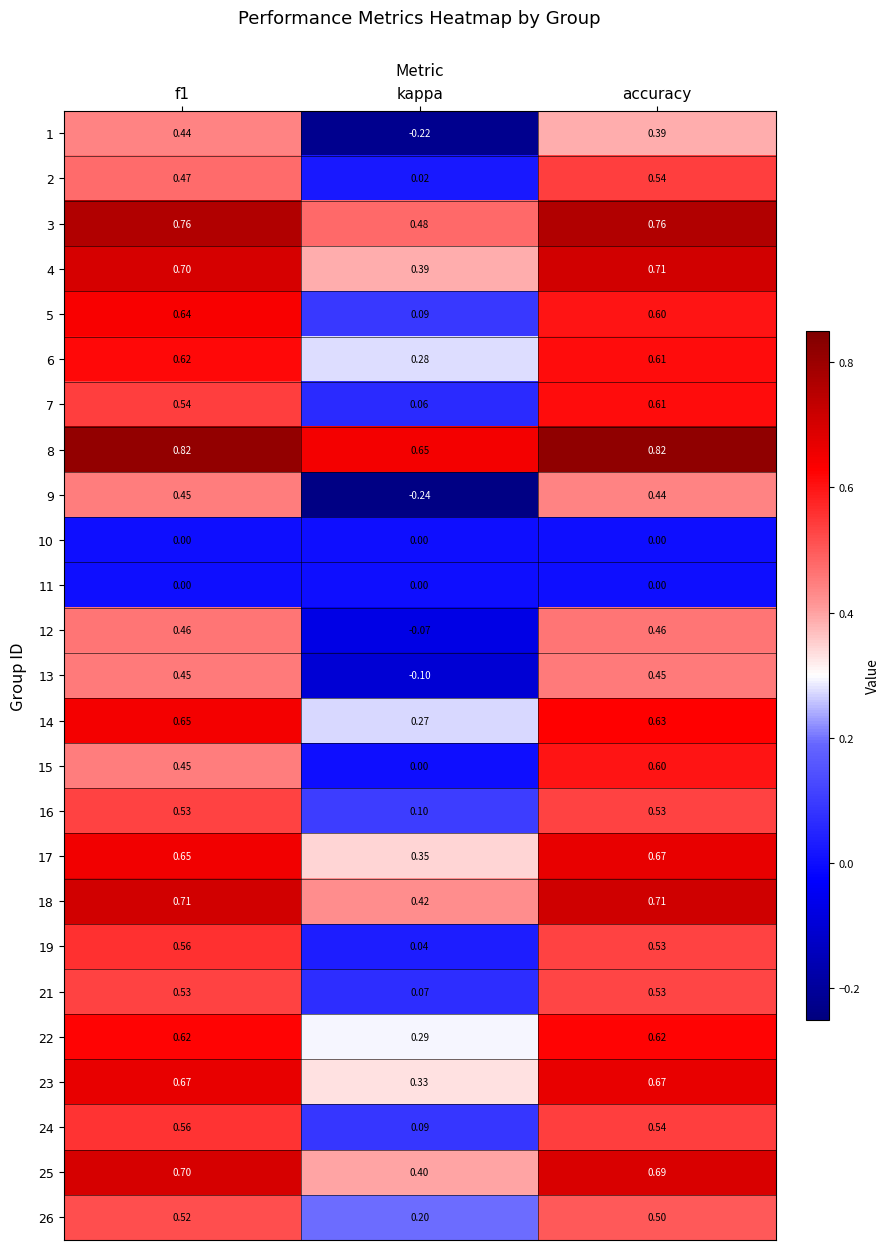

At which category is the sum across all series the highest?

accuracy